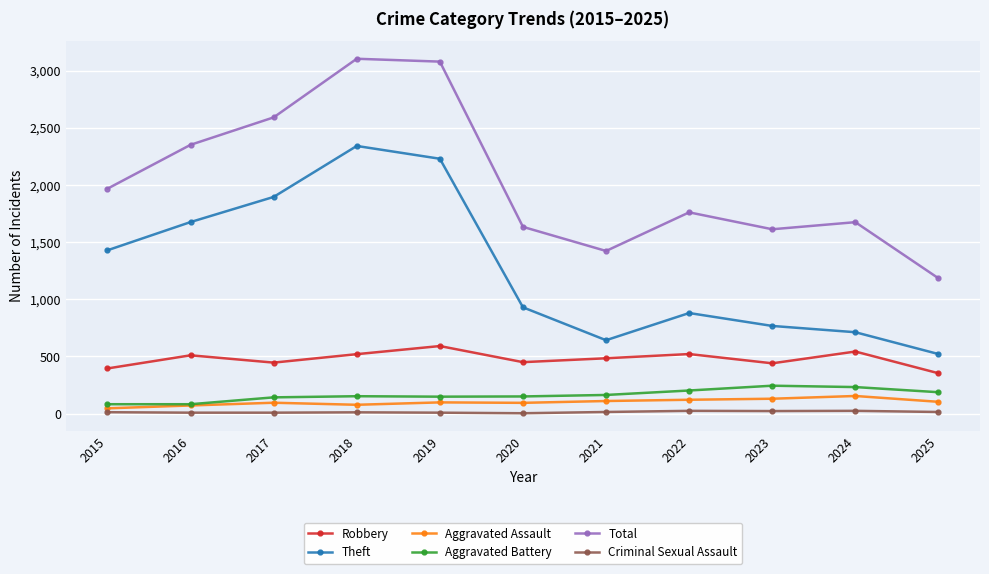

True or false: Aggravated Battery has a value of 244 at 2023.

True